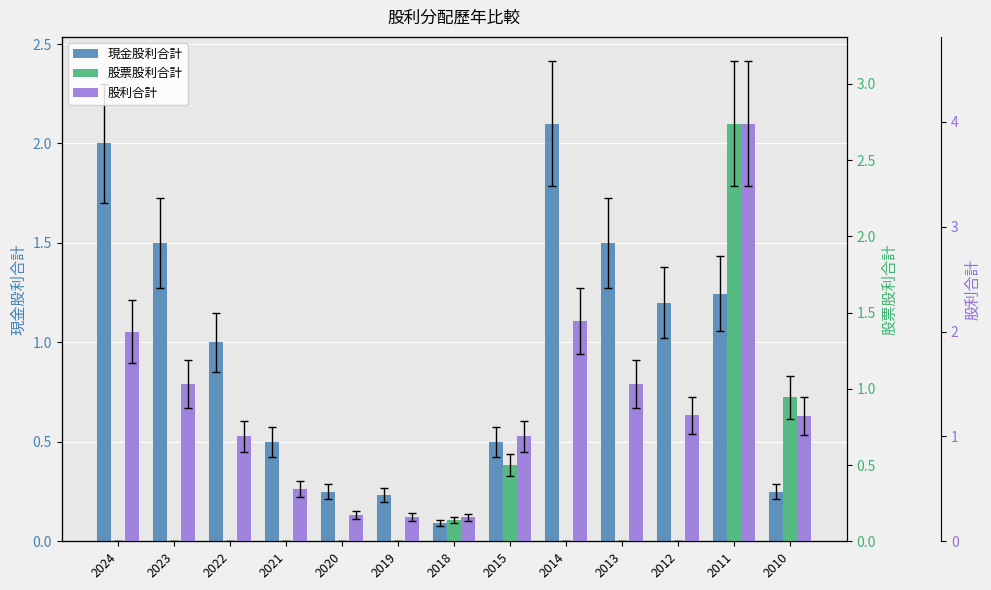

How many series are shown in this chart?

3